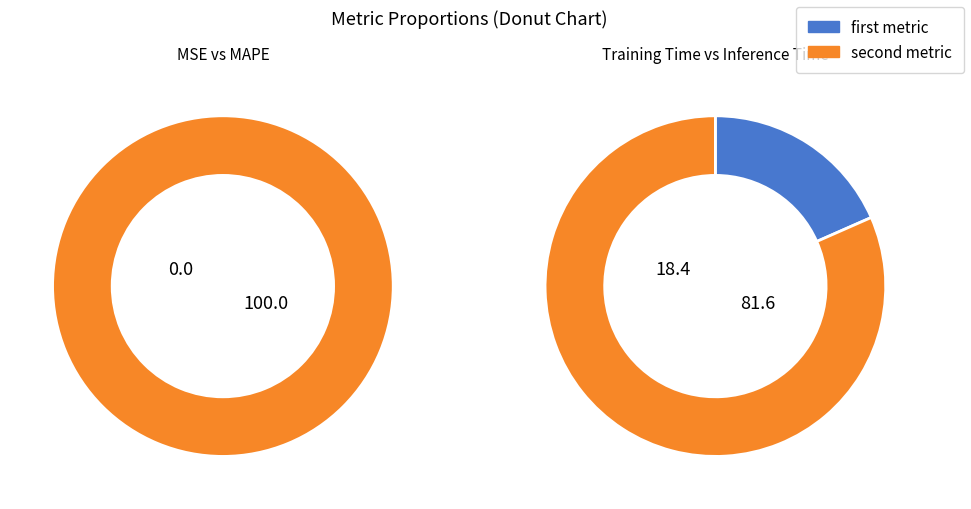

How many segments does this pie chart have?

4